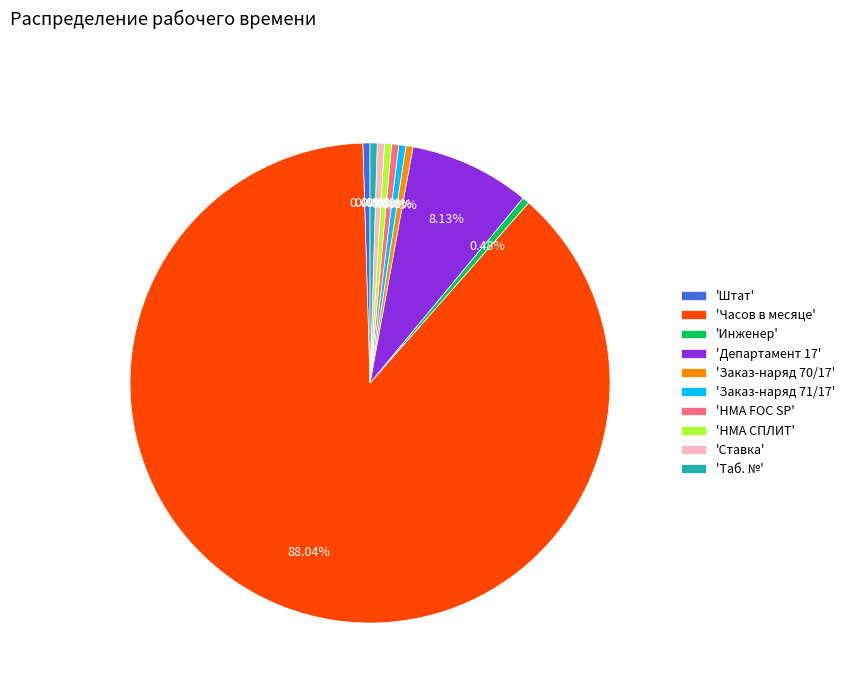

Count the number of slices in the pie.

10